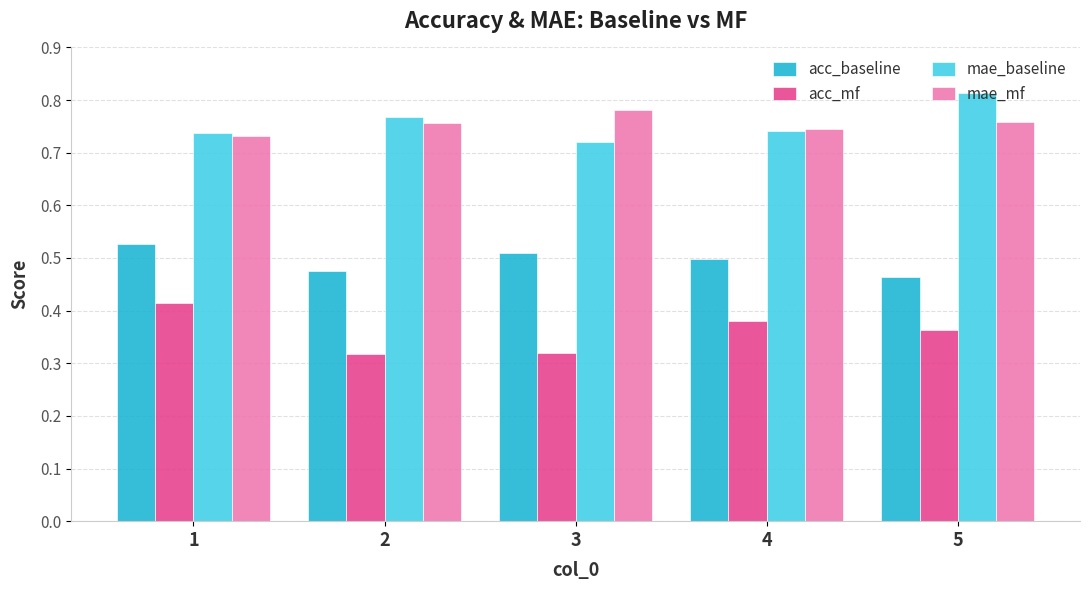

Rank the series at 5 from lowest to highest value.

acc_mf, acc_baseline, mae_mf, mae_baseline